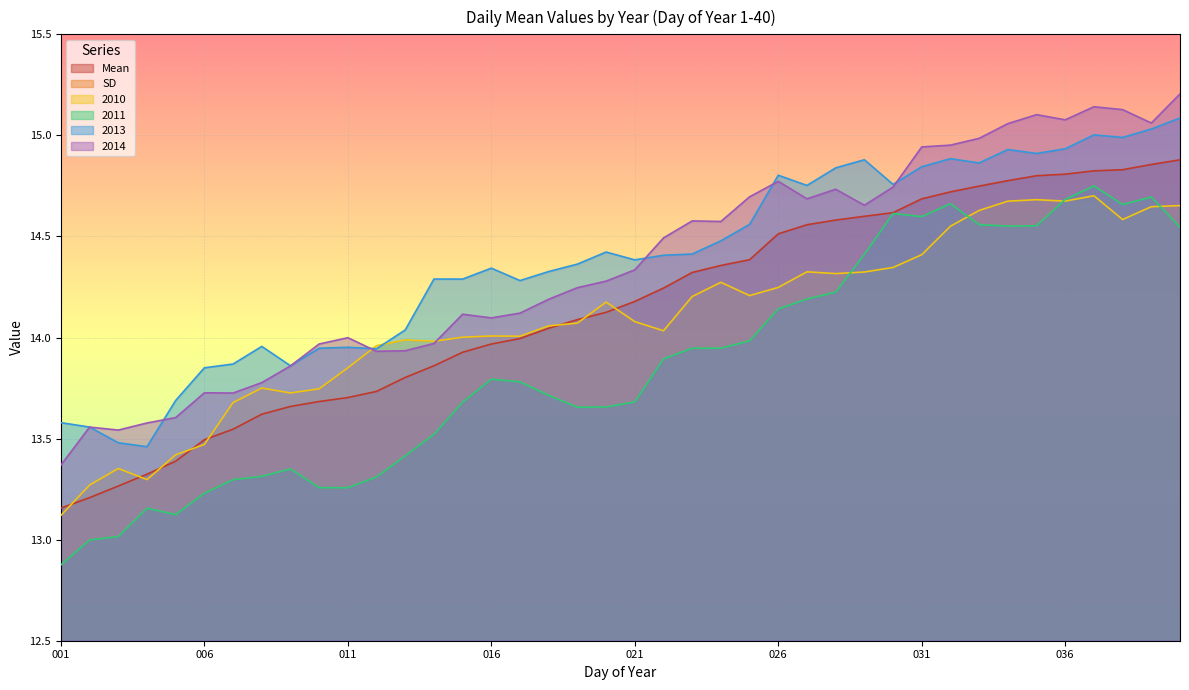

Count the number of data series in this chart.

6